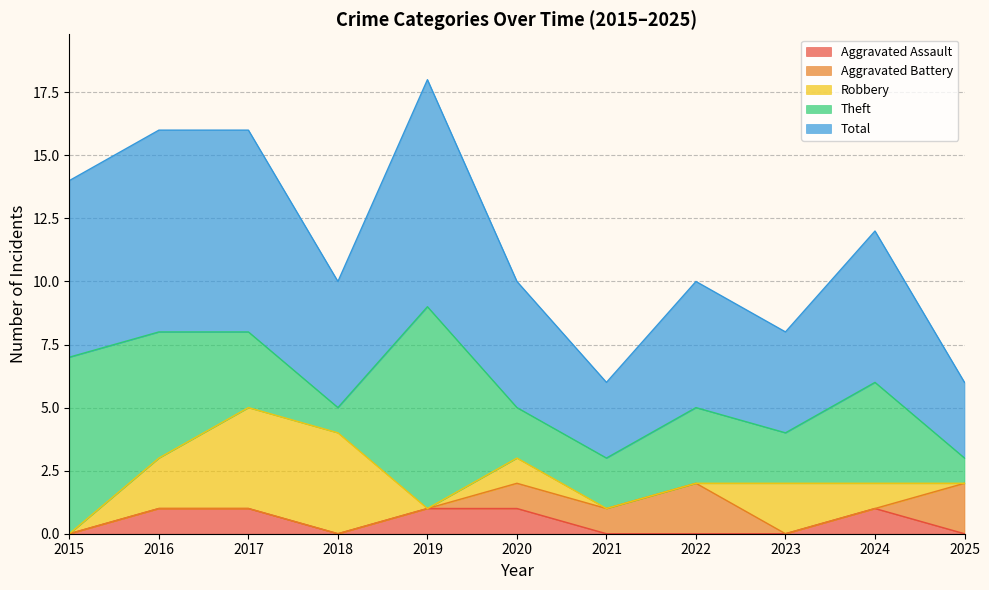

Reading left to right, transcribe all the data shown in this chart.

Aggravated Assault: 0	1	1	0	1	1	0	0	0	1	0
Aggravated Battery: 0	0	0	0	0	1	1	2	0	0	2
Robbery: 0	2	4	4	0	1	0	0	2	1	0
Theft: 7	5	3	1	8	2	2	3	2	4	1
Total: 7	8	8	5	9	5	3	5	4	6	3